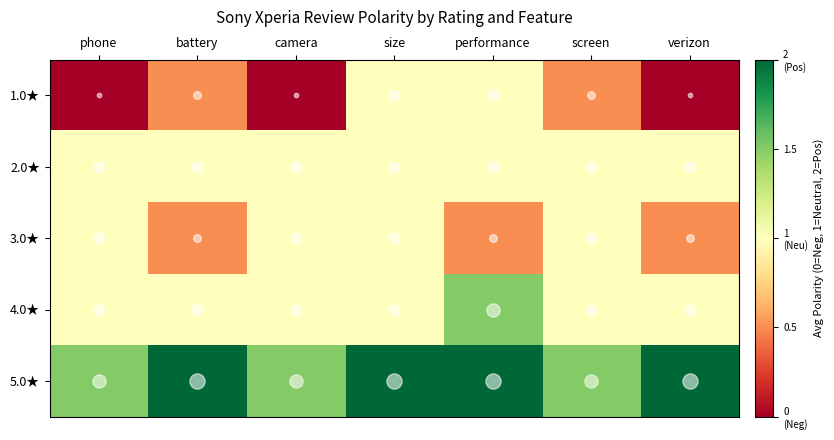

Reading left to right, list all the values displayed in this chart.

1.0★: phone=0.0	battery=0.5	camera=0.0	size=1.0	performance=1.0	screen=0.5	verizon=0.0
2.0★: phone=1.0	battery=1.0	camera=1.0	size=1.0	performance=1.0	screen=1.0	verizon=1.0
3.0★: phone=1.0	battery=0.5	camera=1.0	size=1.0	performance=0.5	screen=1.0	verizon=0.5
4.0★: phone=1.0	battery=1.0	camera=1.0	size=1.0	performance=1.5	screen=1.0	verizon=1.0
5.0★: phone=1.5	battery=2.0	camera=1.5	size=2.0	performance=2.0	screen=1.5	verizon=2.0